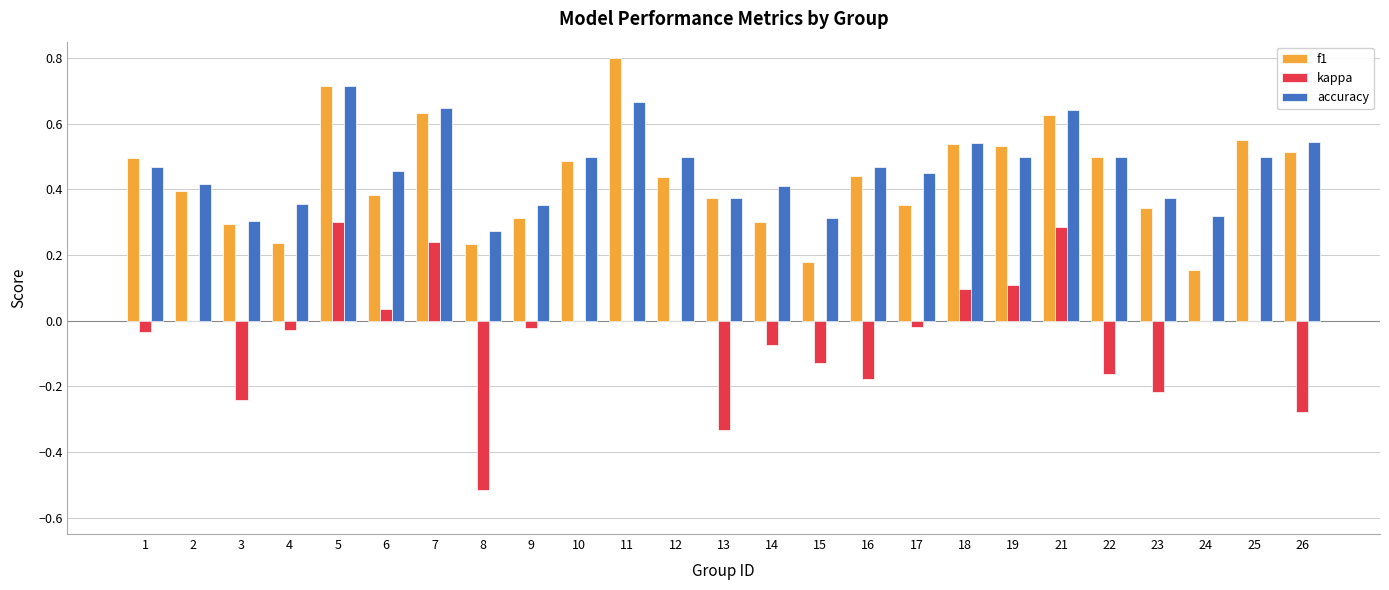

What is the greatest value displayed?

0.8